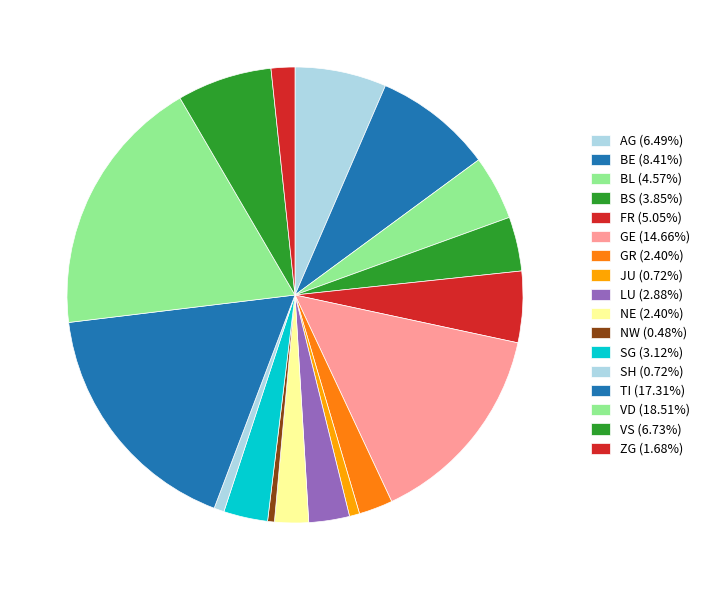

How many segments does this pie chart have?

17